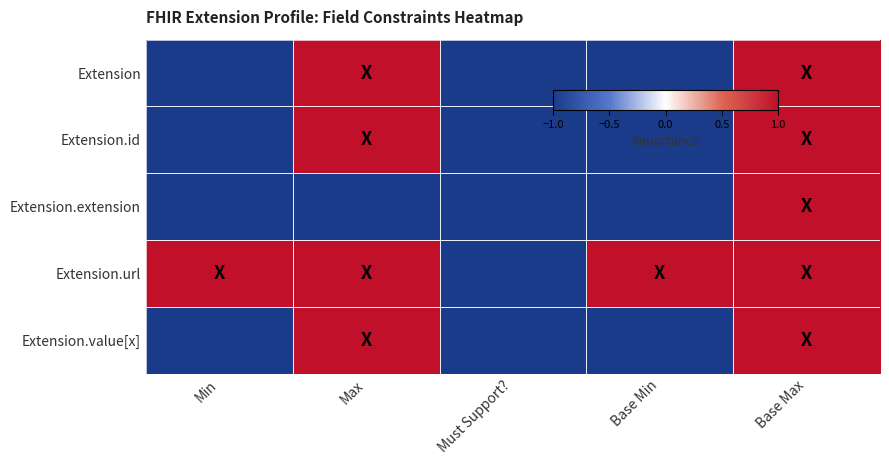

Reading left to right, what are all the values shown in this chart?

Extension: Min=-1	Max=1	Must Support?=-1	Base Min=-1	Base Max=1
Extension.id: Min=-1	Max=1	Must Support?=-1	Base Min=-1	Base Max=1
Extension.extension: Min=-1	Max=-1	Must Support?=-1	Base Min=-1	Base Max=1
Extension.url: Min=1	Max=1	Must Support?=-1	Base Min=1	Base Max=1
Extension.value[x]: Min=-1	Max=1	Must Support?=-1	Base Min=-1	Base Max=1